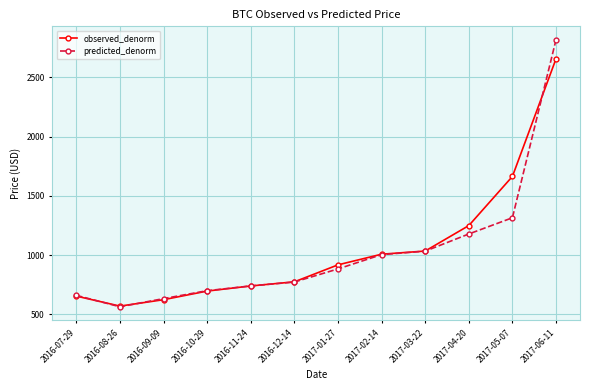

What is the sum of the observed_denorm values at 2016-11-24 and 2017-05-07?

2404.9